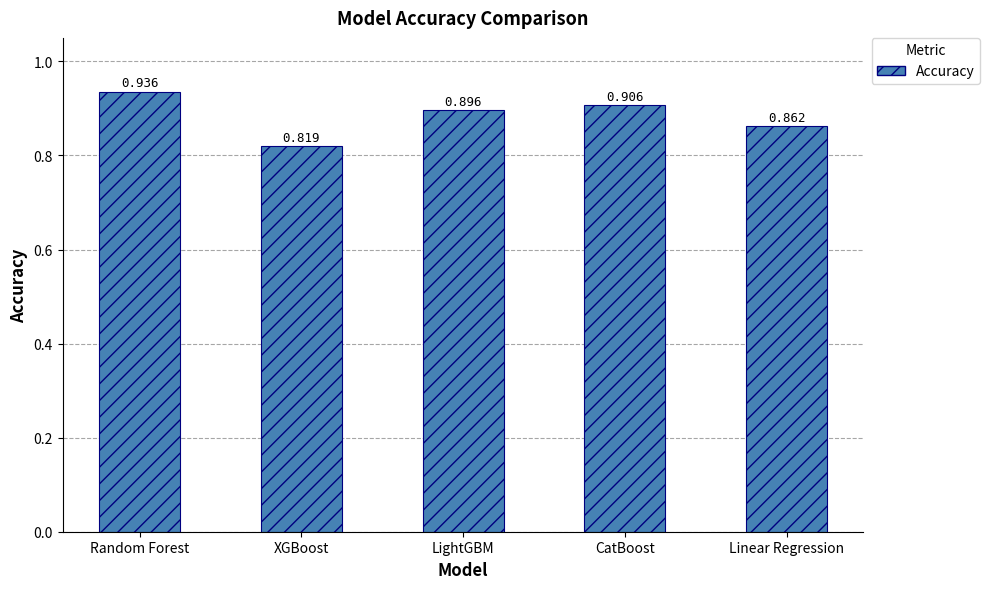

Is it true that the value at LightGBM is 0.2?

False